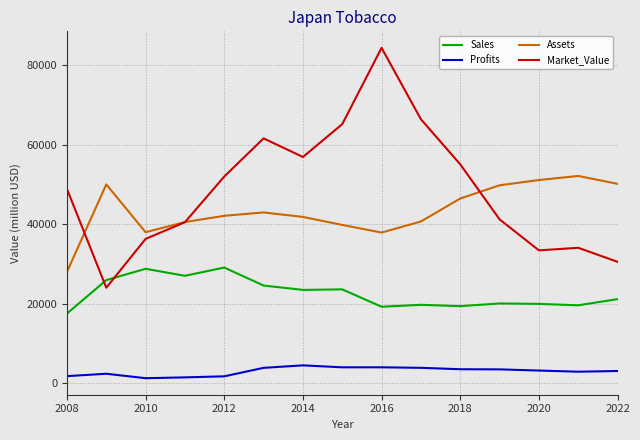

True or false: Market_Value and Profits intersect in this chart.

False